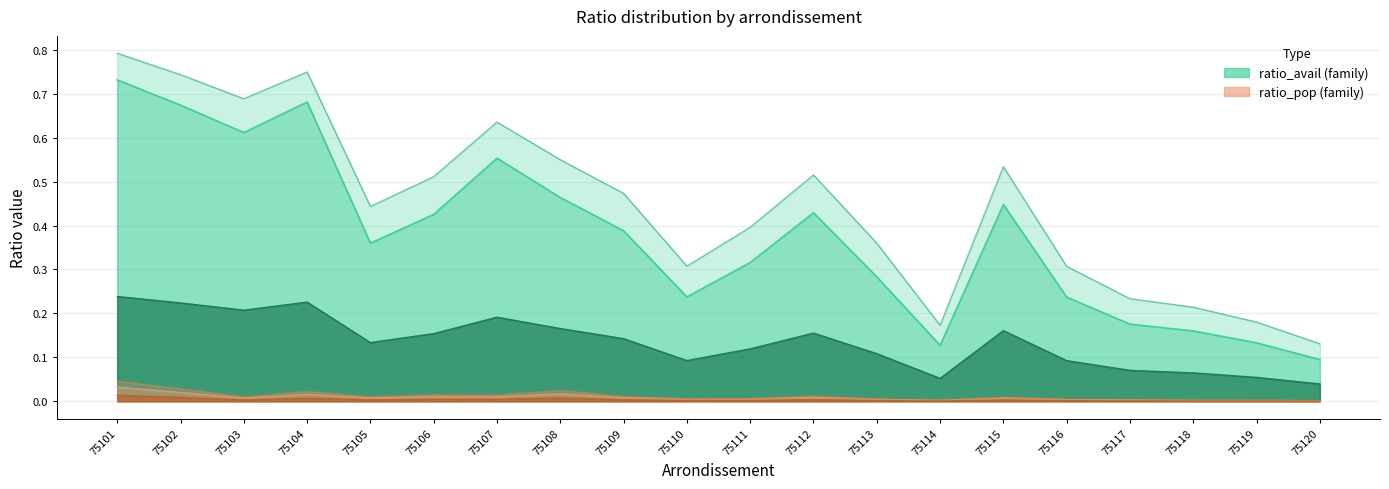

Which series has the largest total across all categories?

ratio_avail_log2